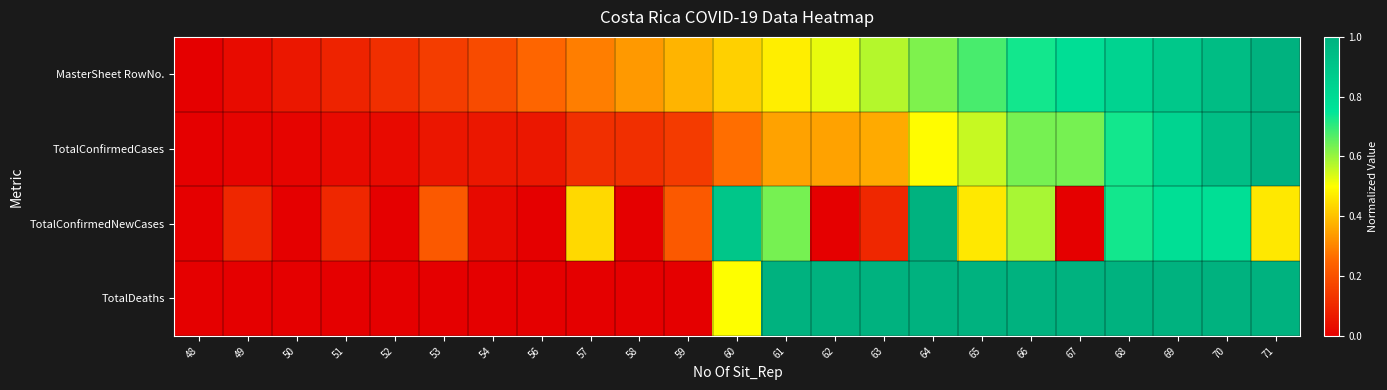

Reading left to right, transcribe all the data shown in this chart.

MasterSheet RowNo.: 48=0.0	49=0.0	50=0.1	51=0.1	52=0.1	53=0.2	54=0.2	56=0.2	57=0.3	58=0.3	59=0.4	60=0.4	61=0.5	62=0.5	63=0.6	64=0.6	65=0.7	66=0.7	67=0.8	68=0.8	69=0.9	70=0.9	71=1.0
TotalConfirmedCases: 48=0.0	49=0.0	50=0.0	51=0.0	52=0.0	53=0.1	54=0.1	56=0.1	57=0.1	58=0.1	59=0.1	60=0.3	61=0.3	62=0.3	63=0.4	64=0.5	65=0.6	66=0.6	67=0.6	68=0.7	69=0.8	70=0.9	71=1.0
TotalConfirmedNewCases: 48=0.0	49=0.1	50=0.0	51=0.1	52=0.0	53=0.2	54=0.0	56=0.0	57=0.4	58=0.0	59=0.2	60=0.9	61=0.6	62=0.0	63=0.1	64=1.0	65=0.5	66=0.6	67=0.0	68=0.7	69=0.8	70=0.8	71=0.5
TotalDeaths: 48=0.0	49=0.0	50=0.0	51=0.0	52=0.0	53=0.0	54=0.0	56=0.0	57=0.0	58=0.0	59=0.0	60=0.5	61=1.0	62=1.0	63=1.0	64=1.0	65=1.0	66=1.0	67=1.0	68=1.0	69=1.0	70=1.0	71=1.0